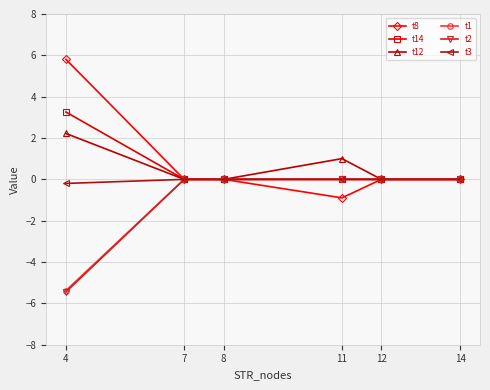

Is this an area chart (filled region under the line)?

No